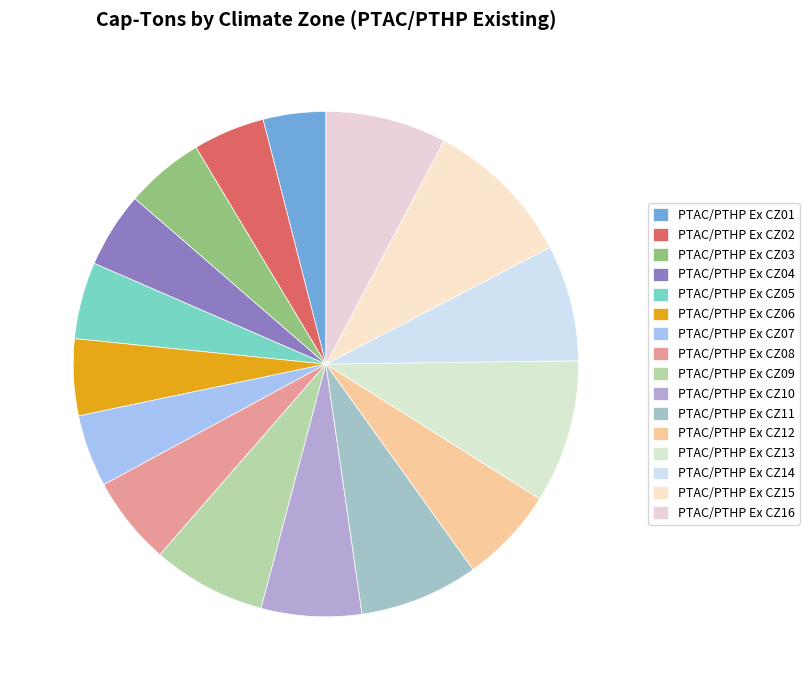

Count the number of slices in the pie.

16